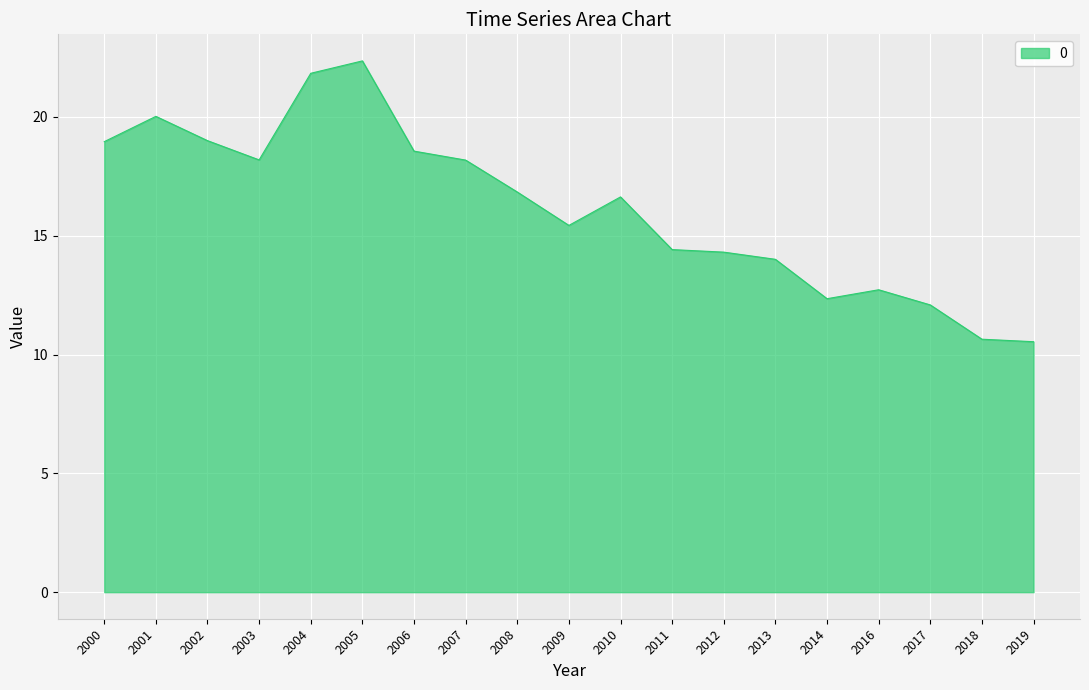

Which has a higher value, 2012 or 2018?

2012